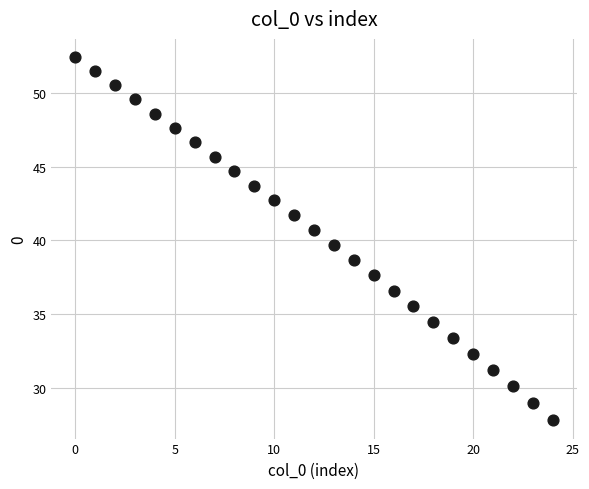

What Y value in the scatter plot is closest to 40?

39.7